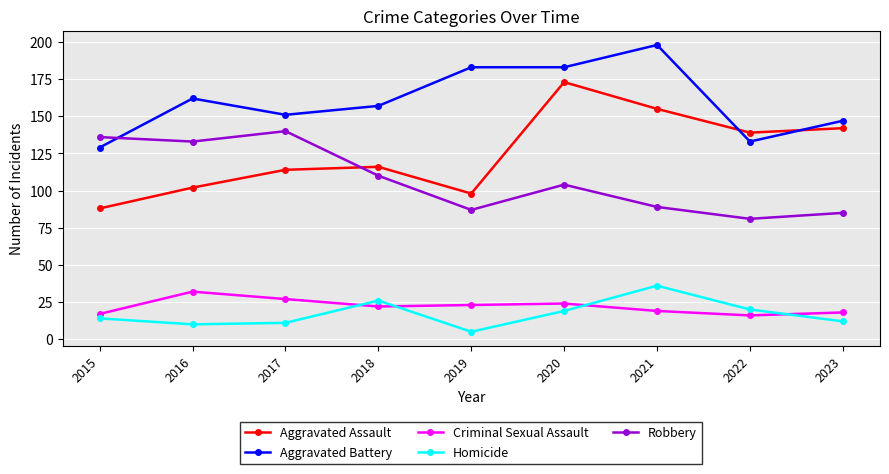

The value of Aggravated Assault at 2015 is 127. True or false?

False